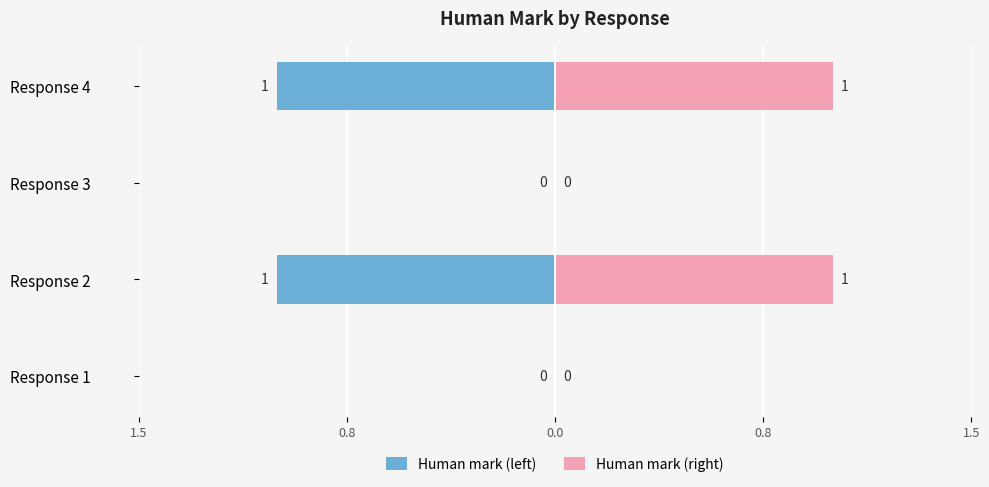

How many values in Human mark (left) are below zero?

2